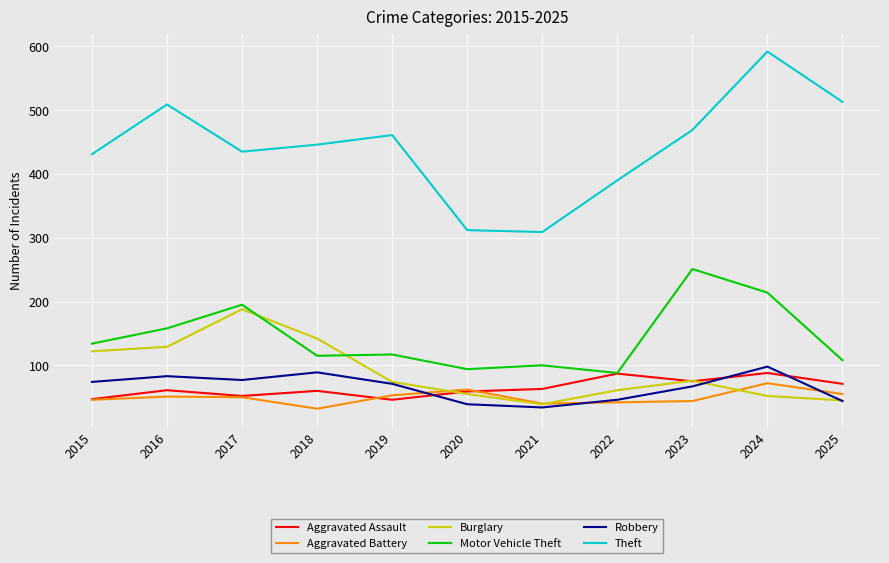

The Aggravated Battery series shows 64 at 2023. True or false?

False